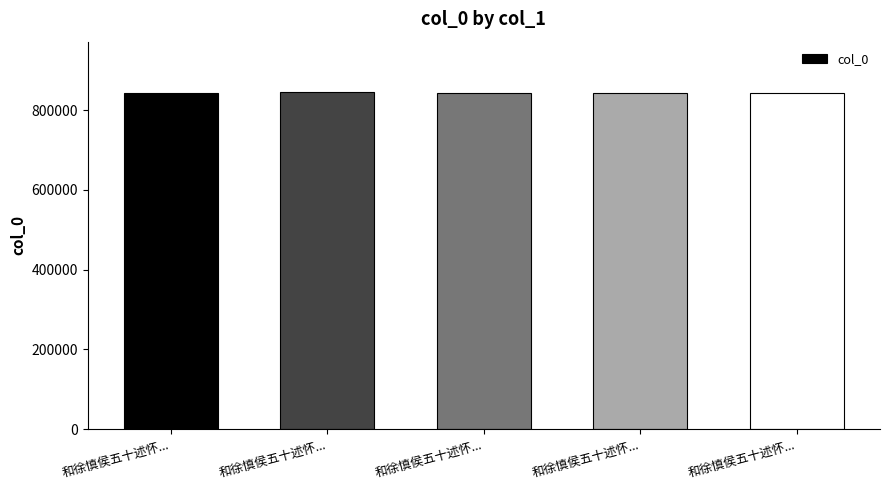

List the labels in order of value, largest first.

和徐慎侯五十述怀..., 和徐慎侯五十述怀..., 和徐慎侯五十述怀..., 和徐慎侯五十述怀..., 和徐慎侯五十述怀...